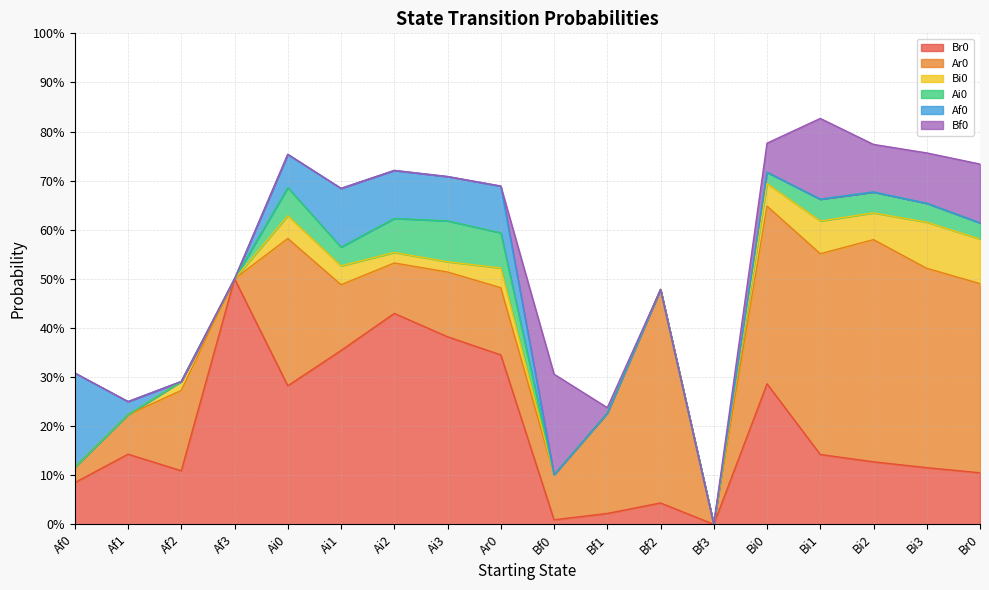

Which category has the highest value across all series?

Af3